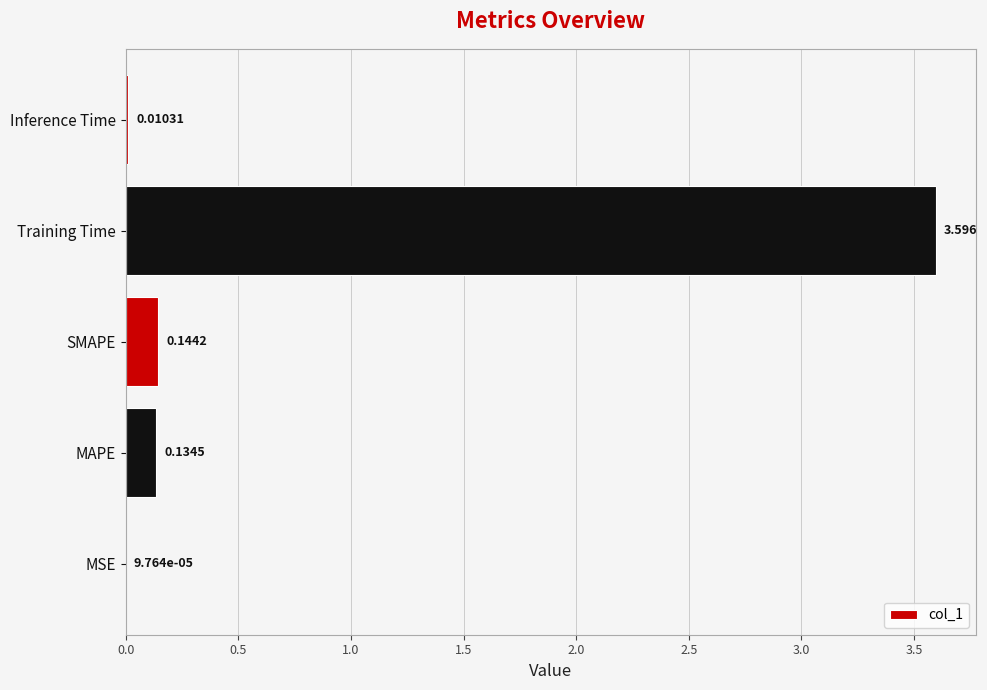

What is the average value?

0.8